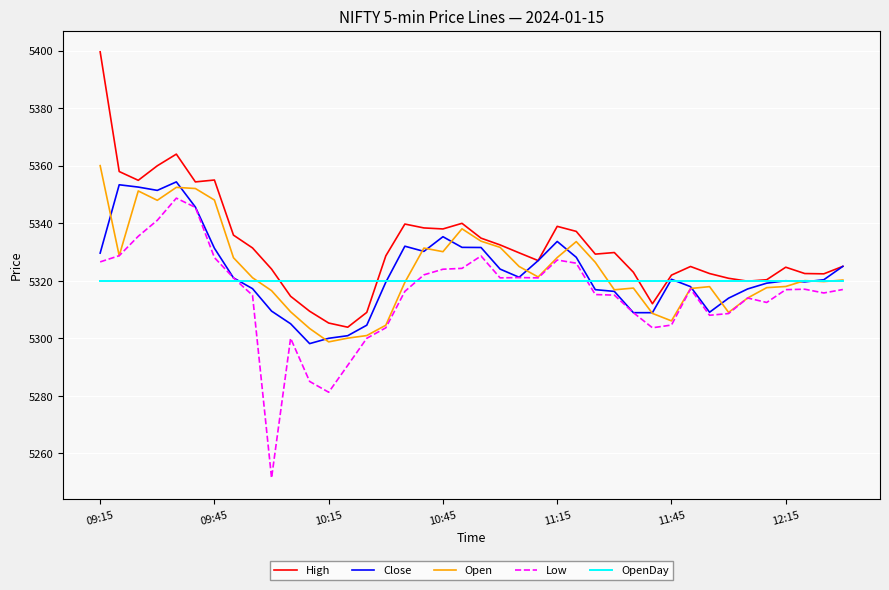

What are all the series names shown in the legend?

High, Close, Open, Low, OpenDay